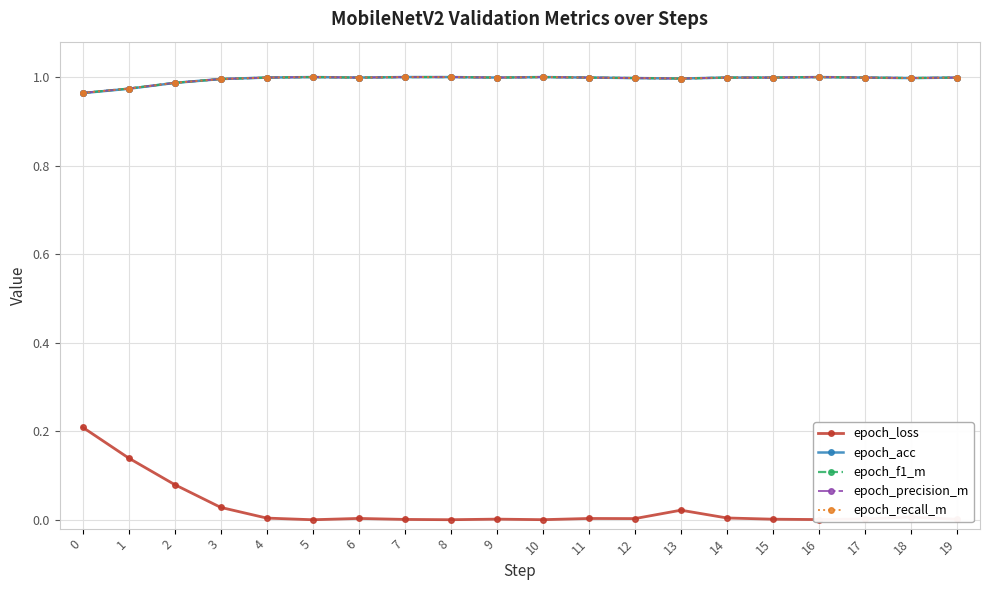

What is the lowest value of the epoch_recall_m series?

1.0